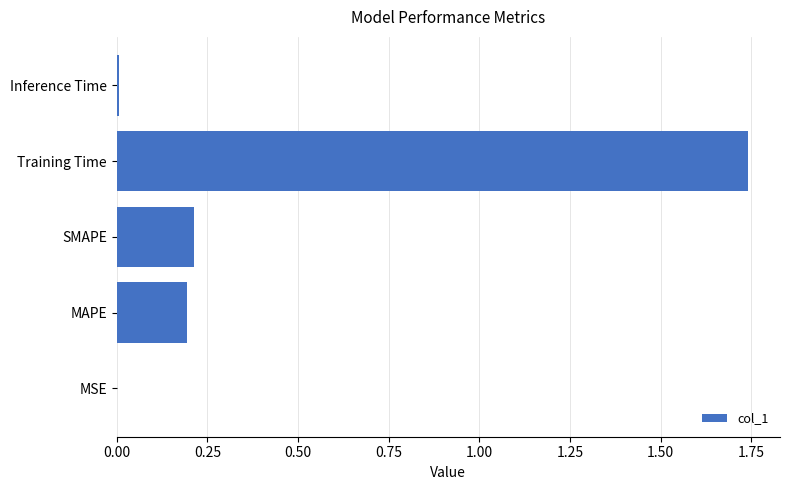

Which category has the highest value across all series?

Training Time